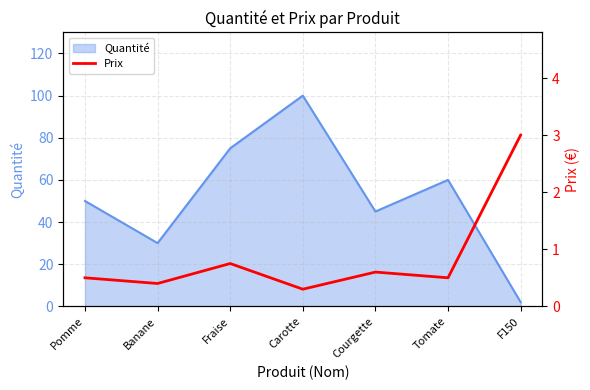

Where is the first local minimum?

Banane